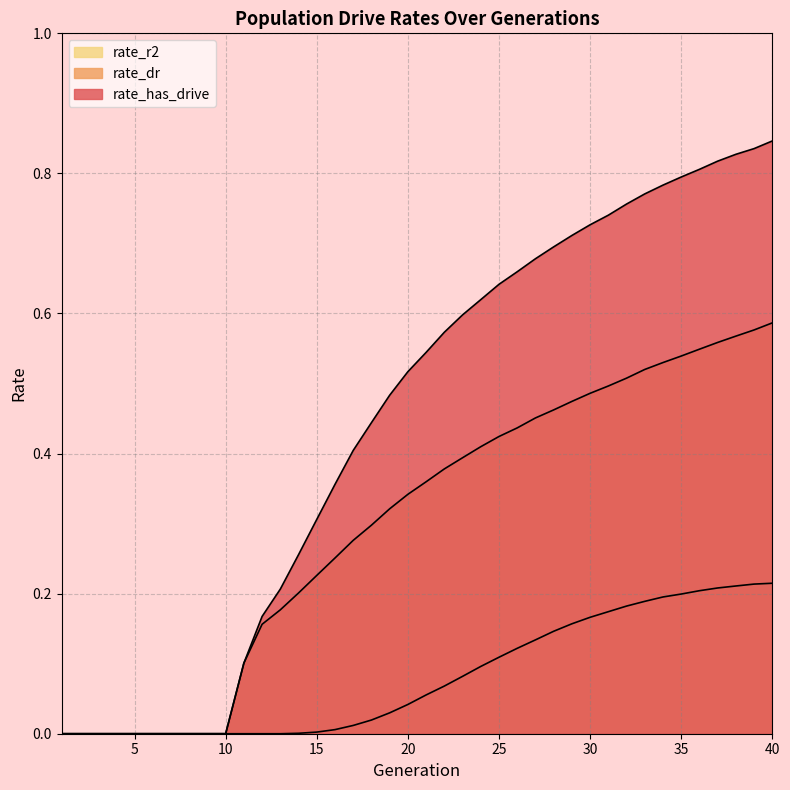

True or false: rate_dr has more than 0 interior local peaks.

False